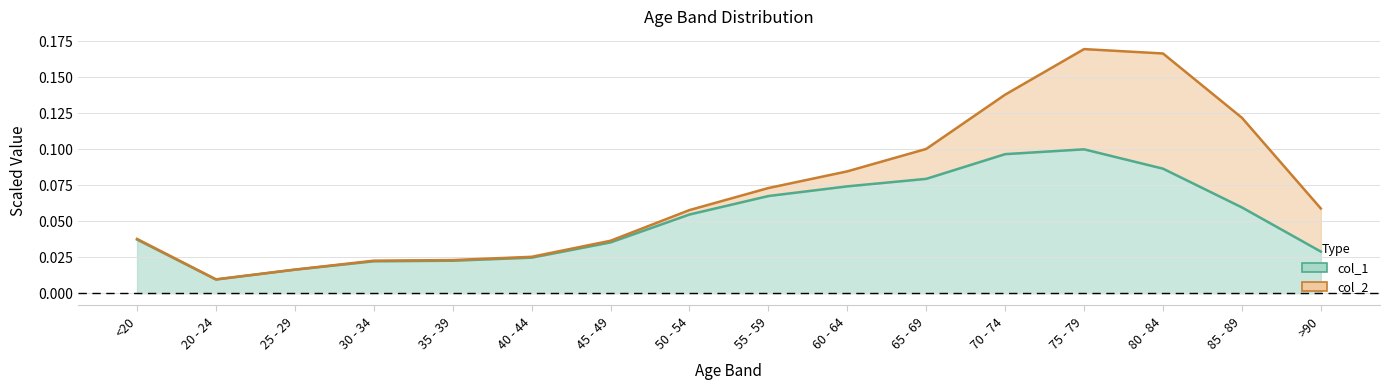

True or false: the data has more than 0 interior local peaks.

True